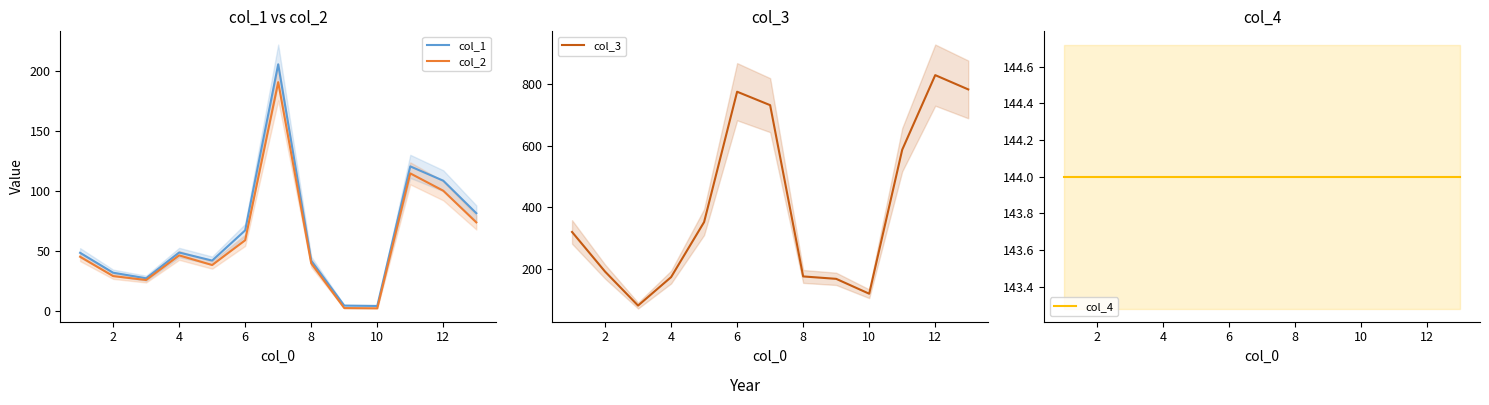

True or false: col_2 and col_1 cross at least once.

False